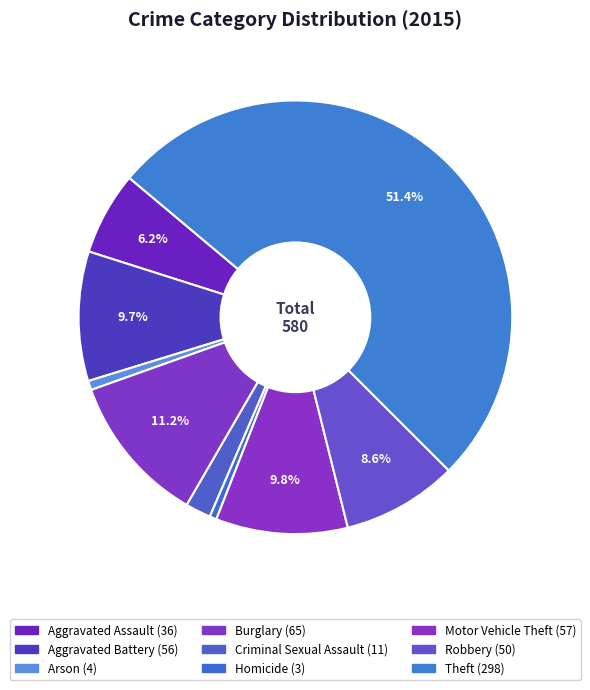

To the nearest percent, what portion does Aggravated Battery represent?

10%